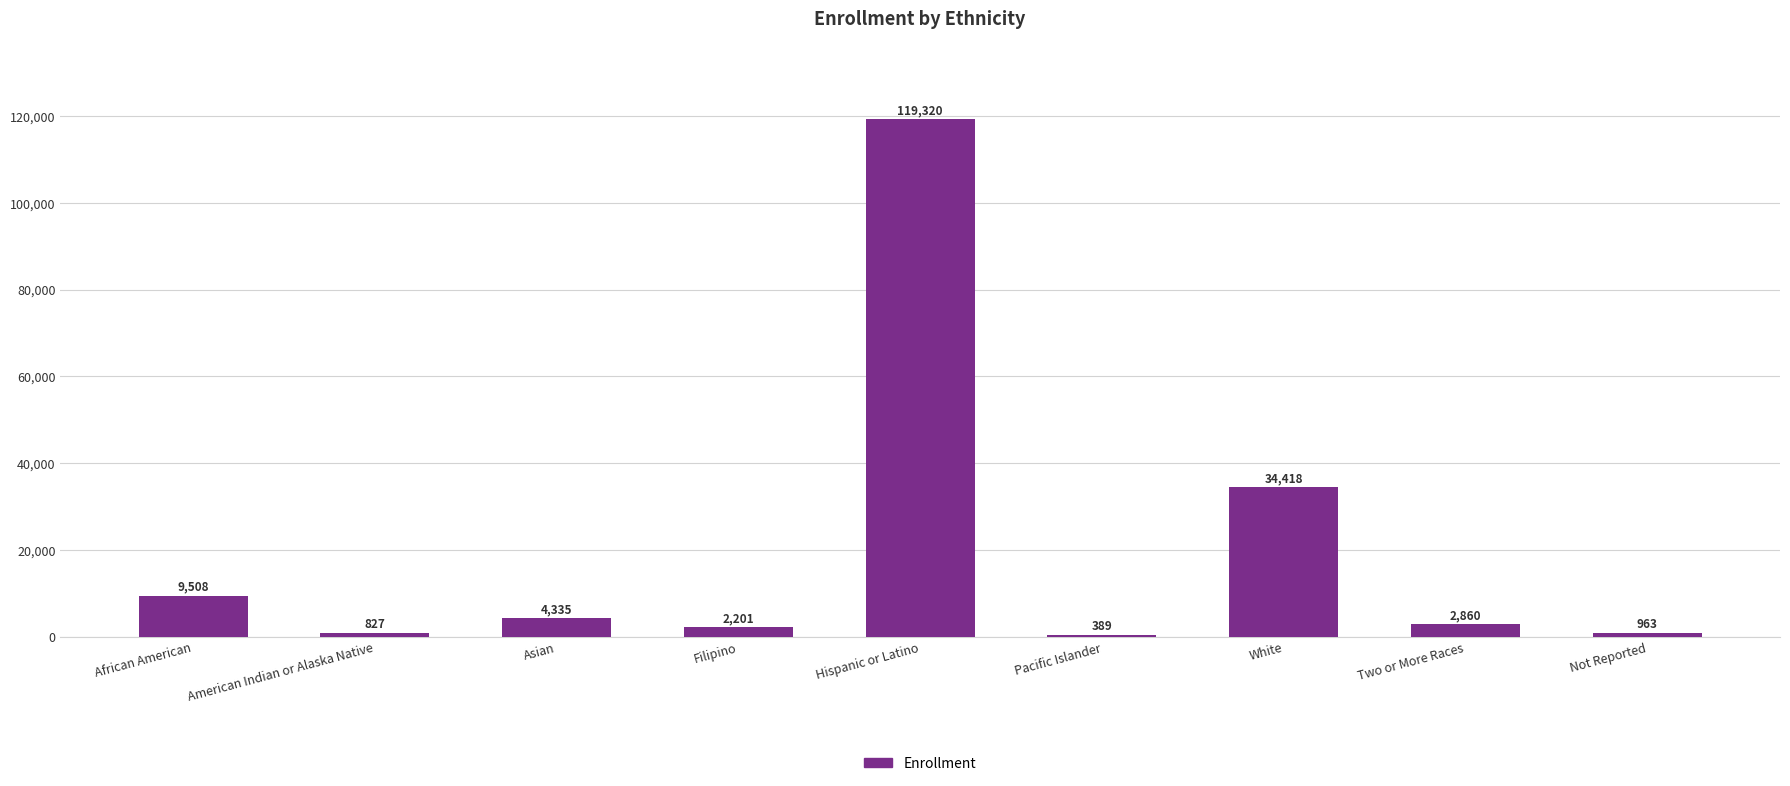

What is the average value?

19425